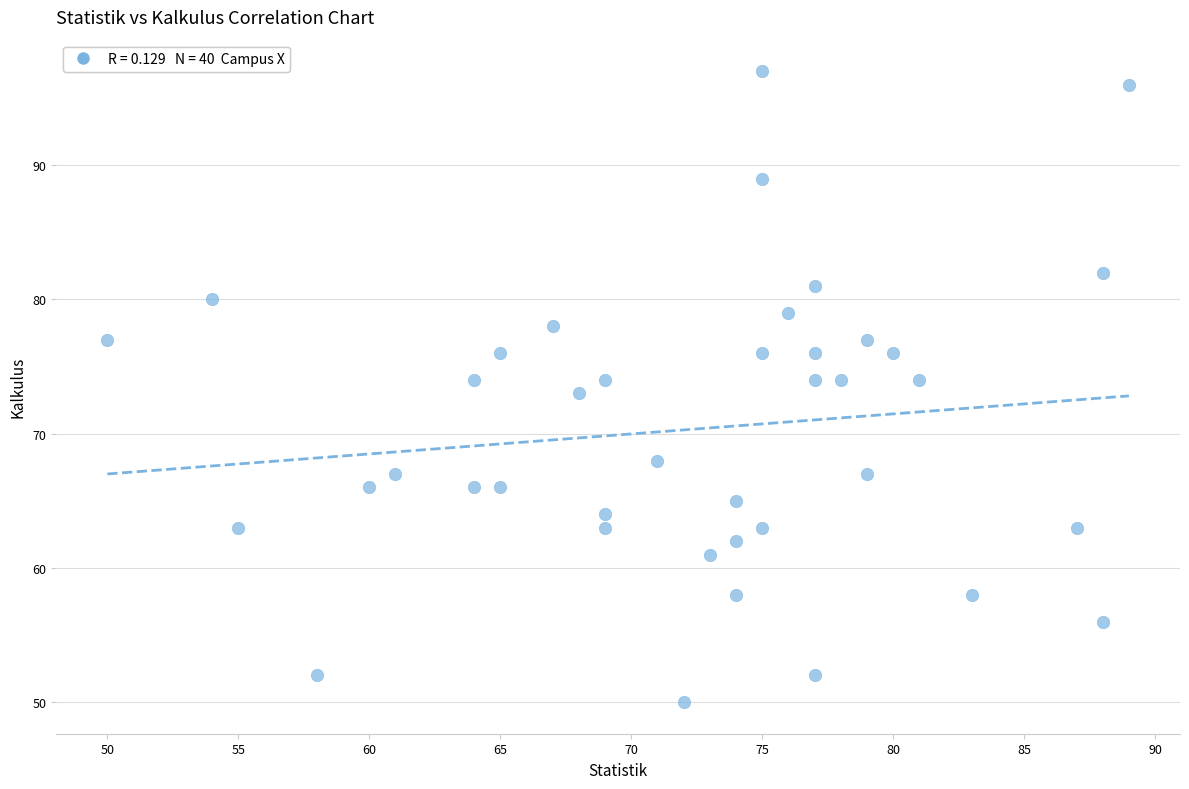

What is the range of Y values (max minus min)?

47